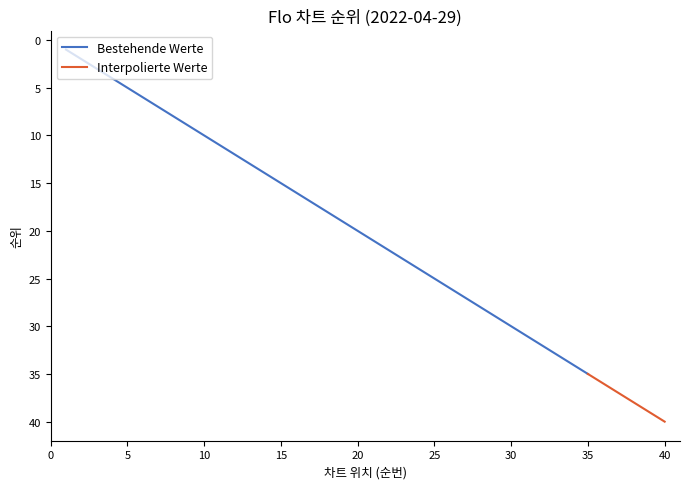

What is the change in value from 1 to 8?

+7